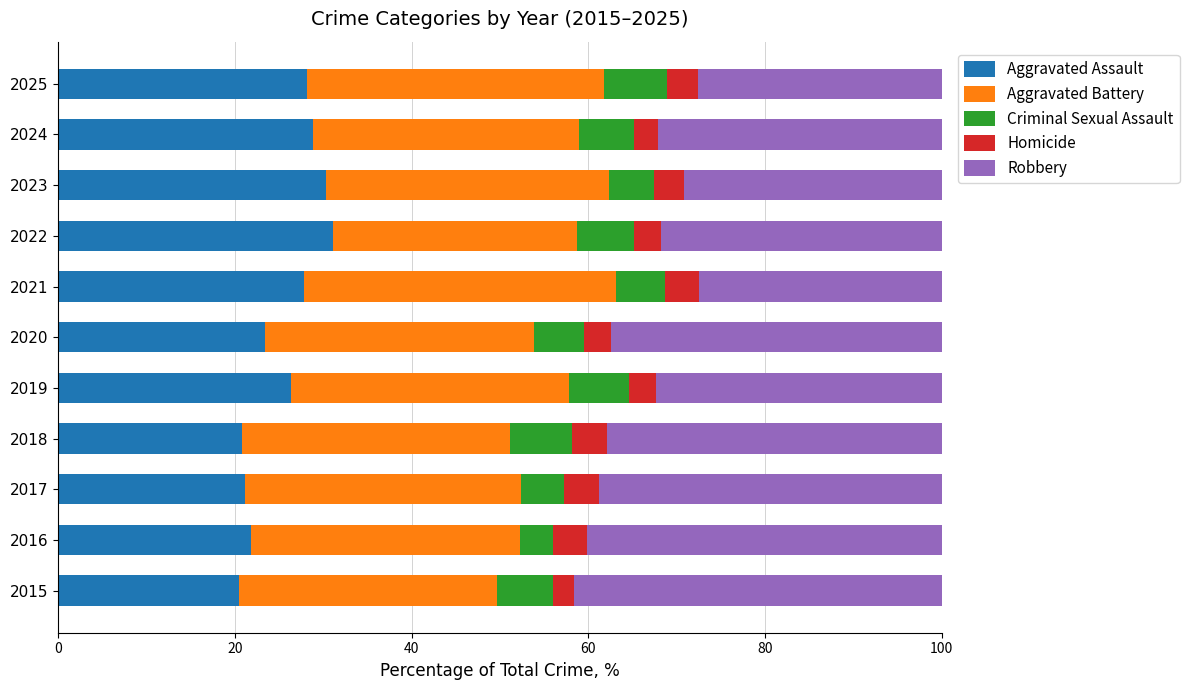

The value of Aggravated Assault at 2017 is 21.1. True or false?

True